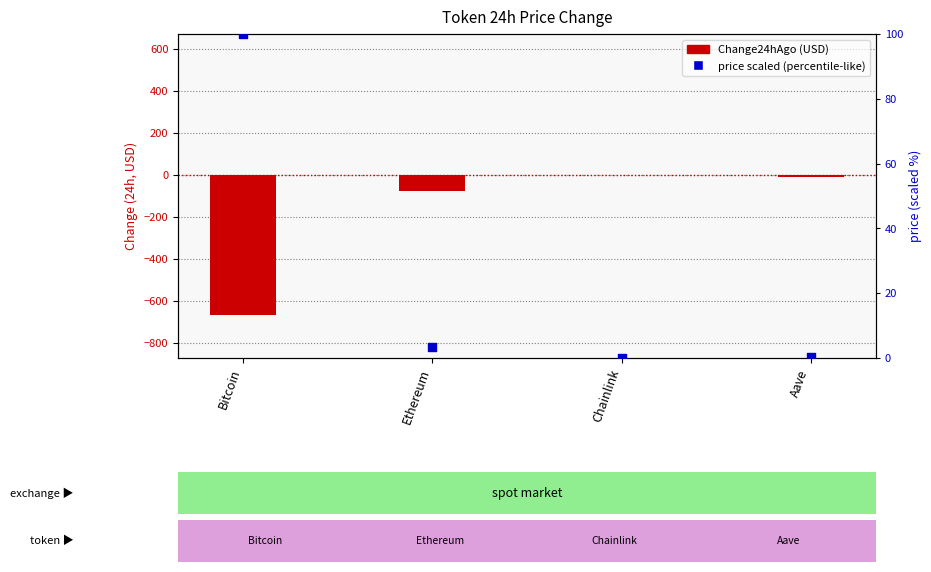

What is the total value across all series at Chainlink?

-1.3